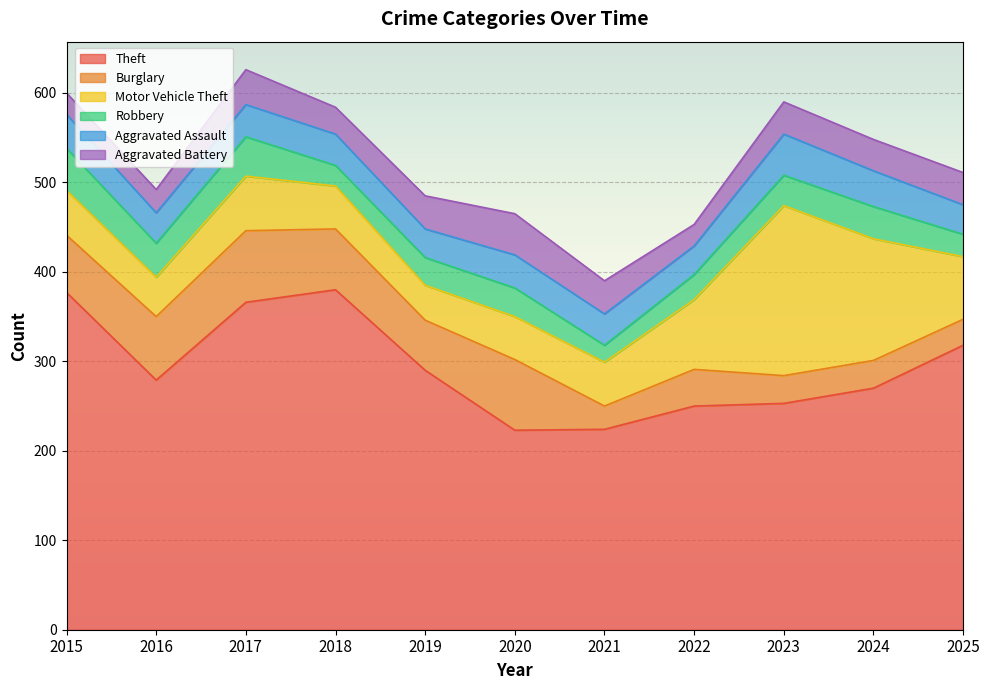

How many interior local peaks does the Aggravated Battery series have?

3